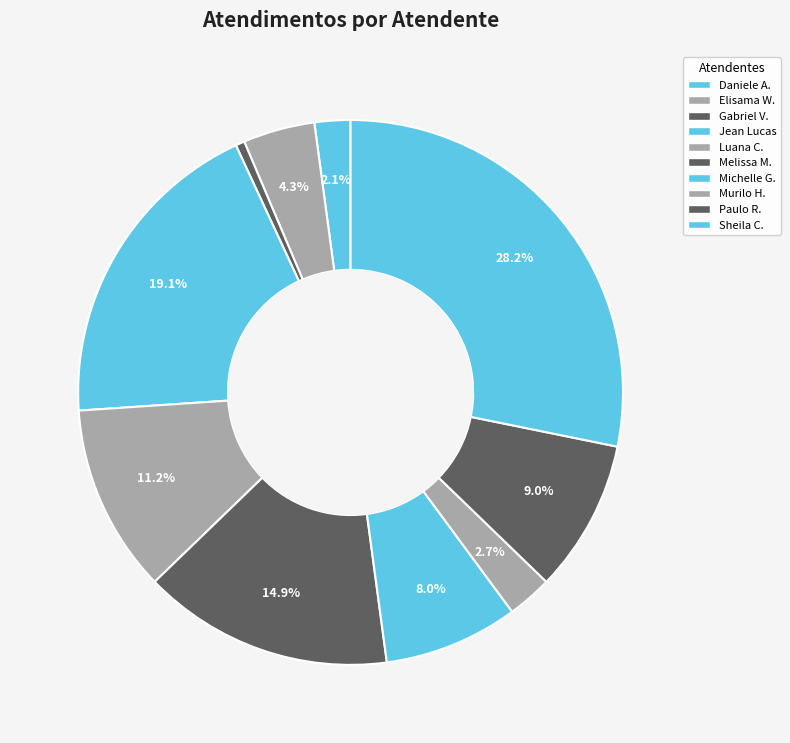

How many slices are in this pie chart?

10